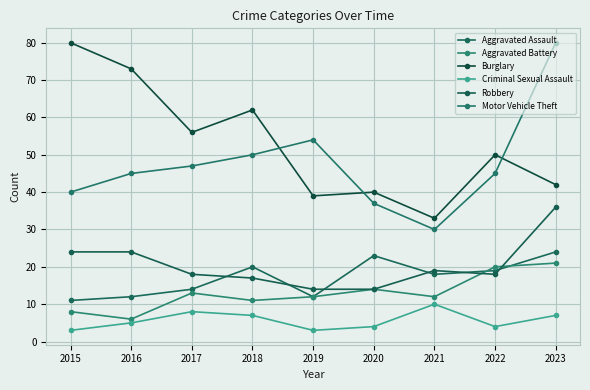

At how many categories does at least one series exceed 20?

9